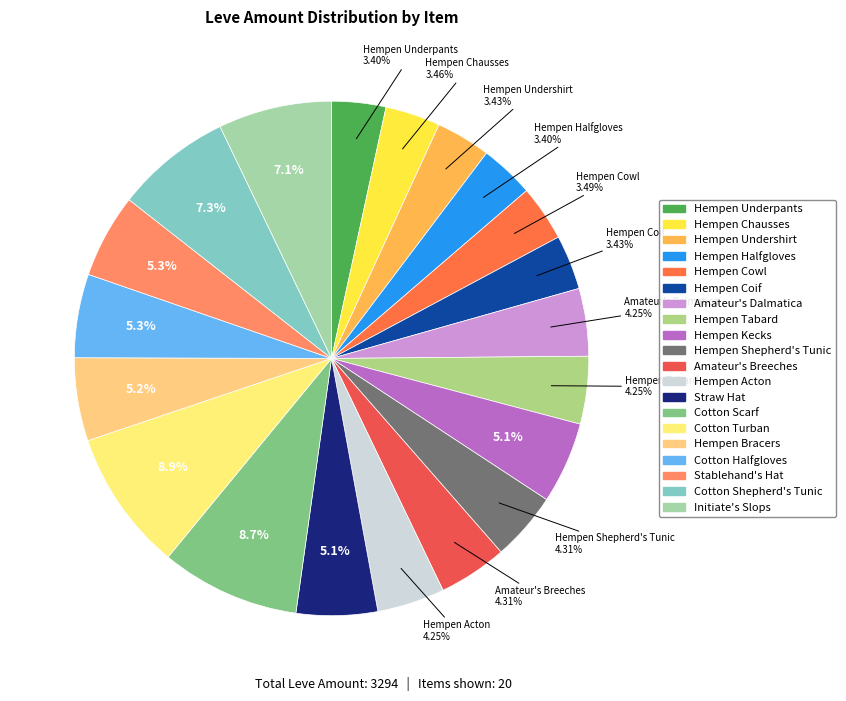

Do Hempen Tabard and Initiate's Slops together represent more than half of the pie?

No